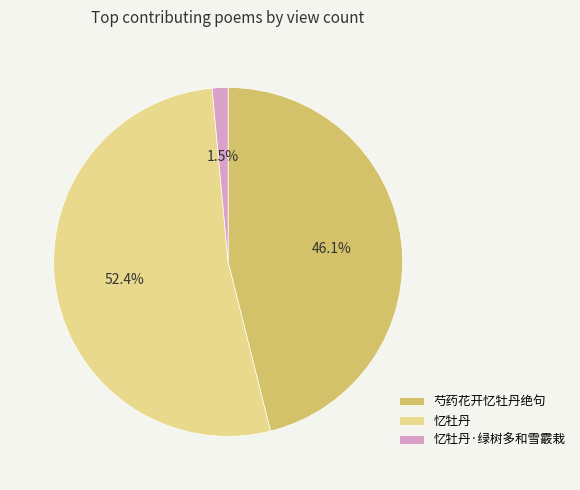

The 芍药花开忆牡丹绝句 slice represents 29% of the pie. True or false?

False